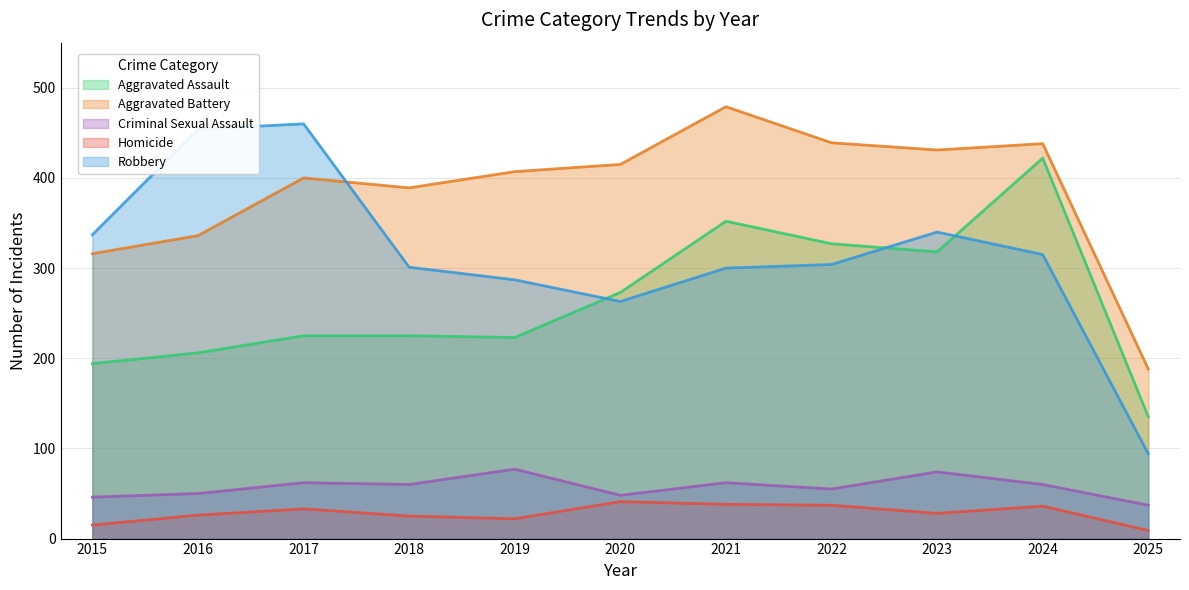

At 2016, list the series in order from largest to smallest.

Robbery, Aggravated Battery, Aggravated Assault, Criminal Sexual Assault, Homicide